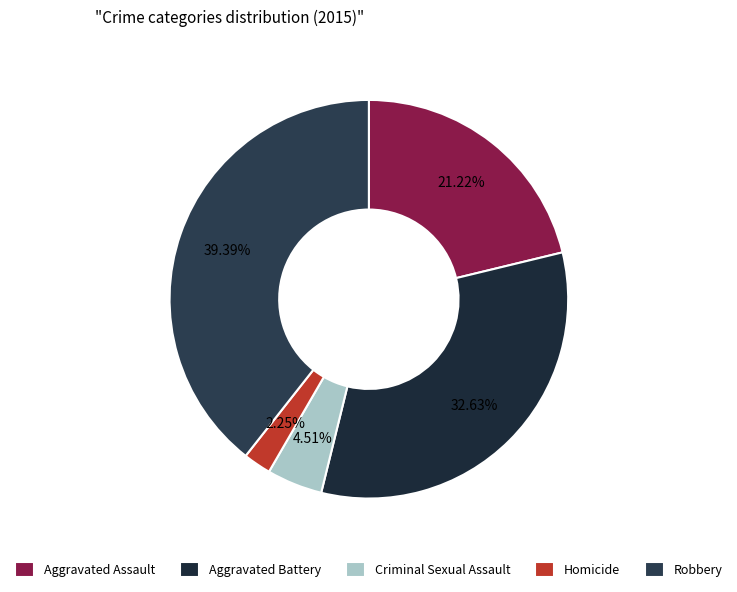

How many slices are in this pie chart?

5